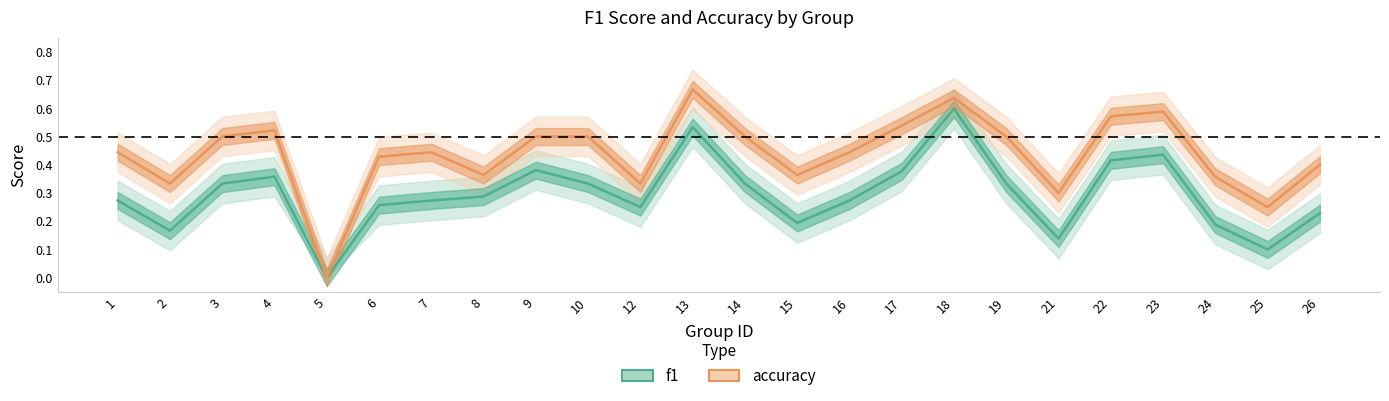

The accuracy series shows 0.4 at 16. True or false?

True